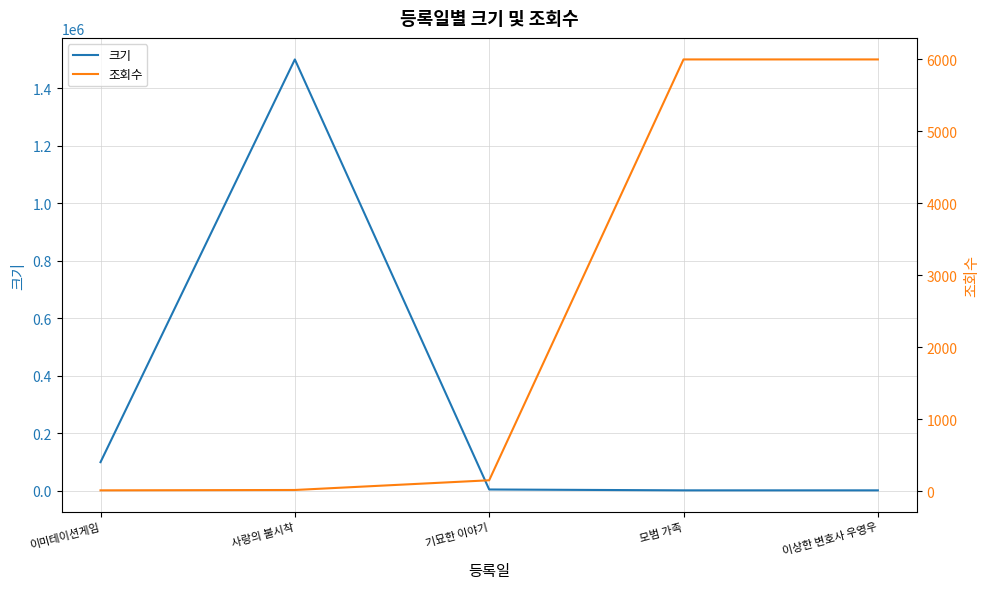

What is the minimum value for 크기?

2000